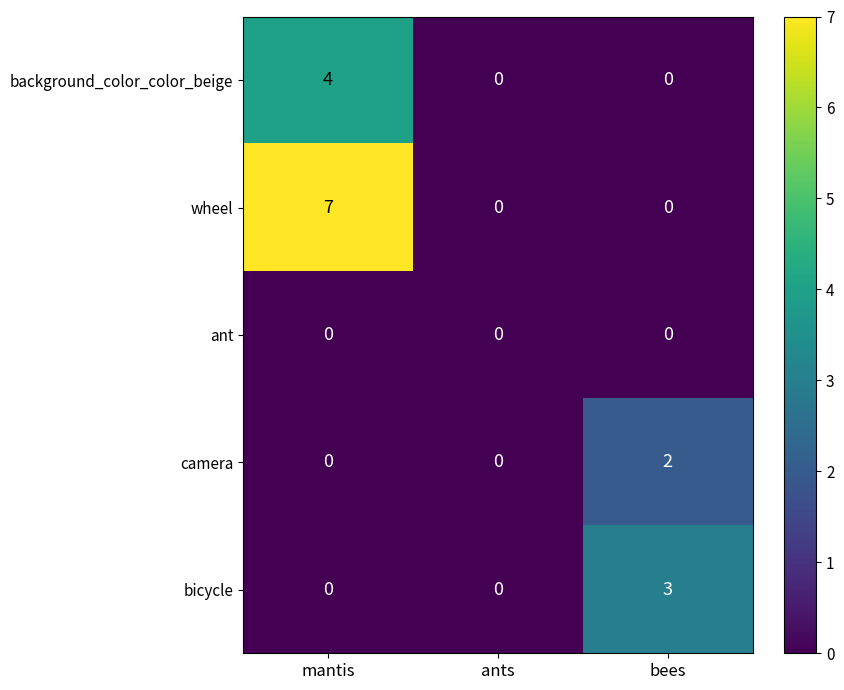

Which series changed the most between ants and bees?

bicycle